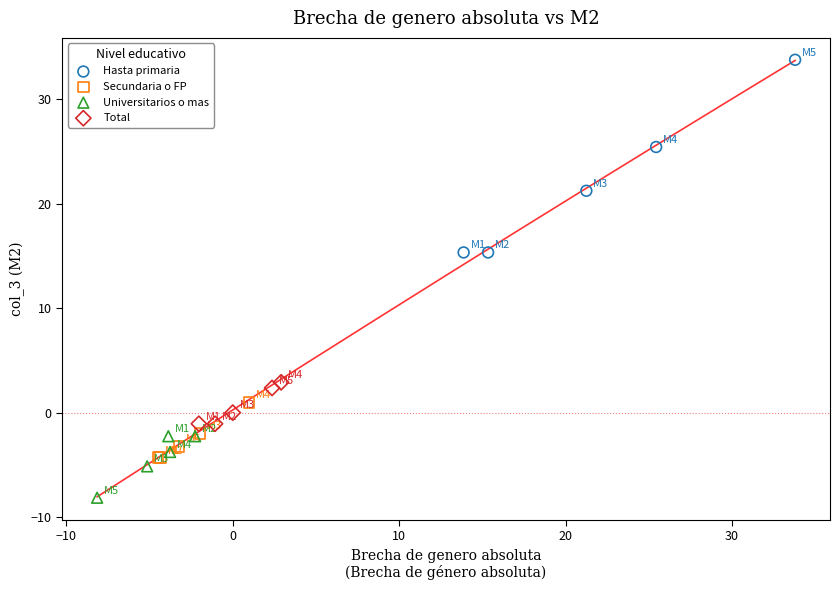

Which series reaches the maximum Y coordinate?

Hasta primaria